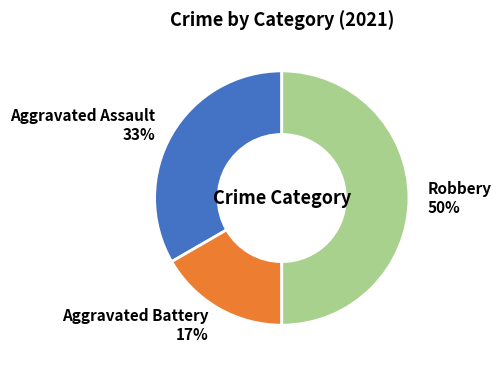

Which slice is the largest?

Robbery